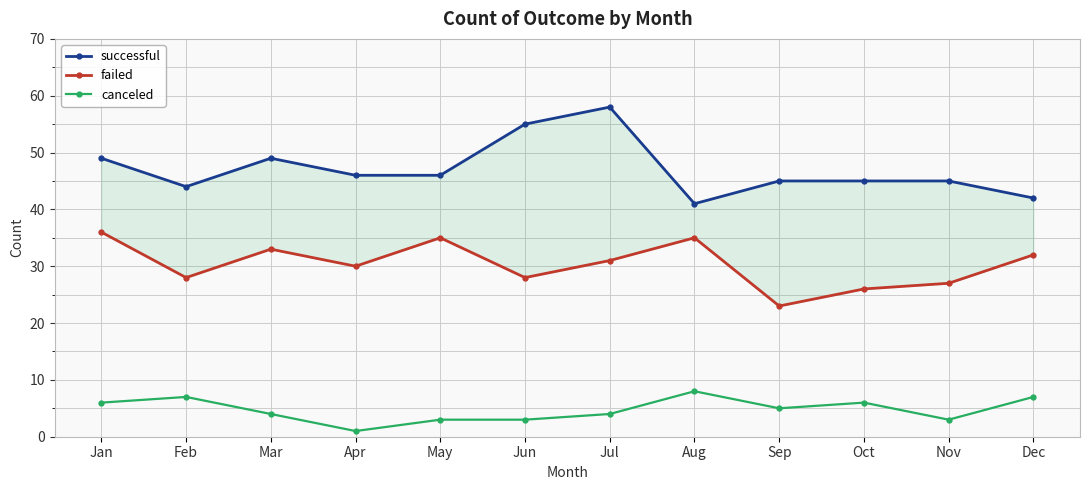

True or false: failed has more than 2 interior local peaks.

True